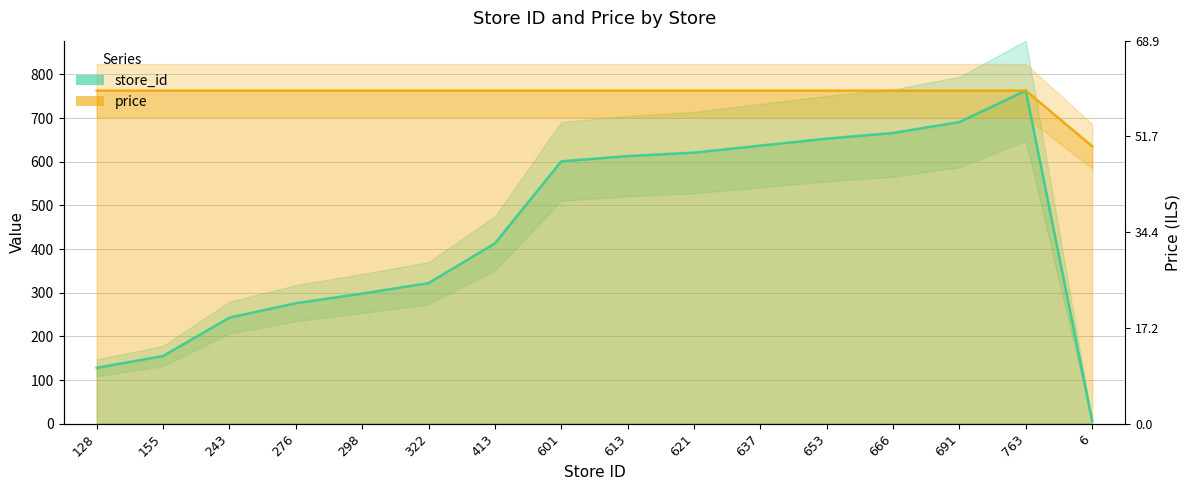

True or false: price has more than 1 points higher than both neighbors.

False